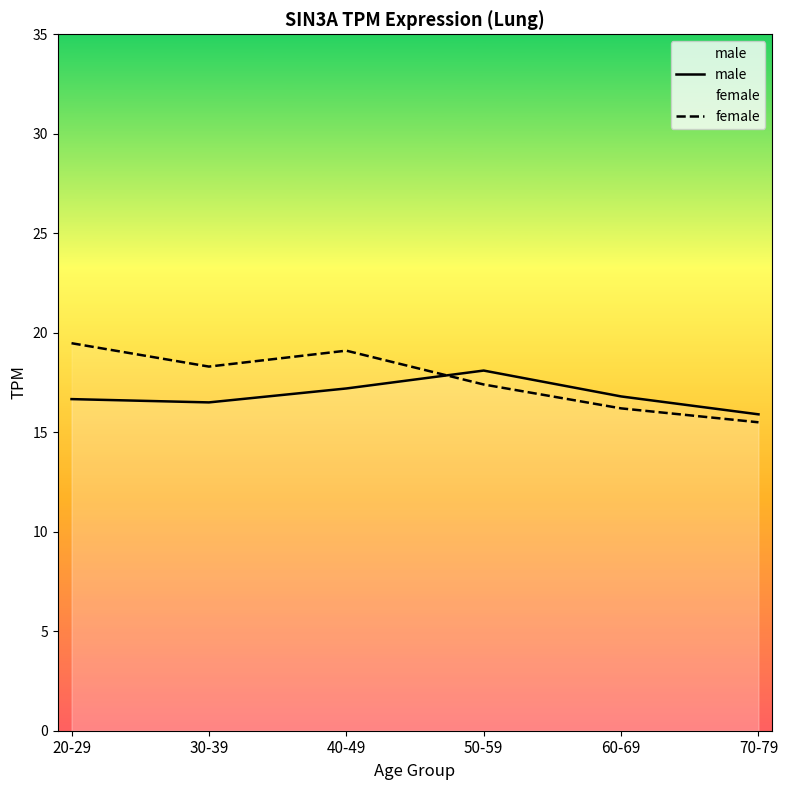

At which category does male reach its first local peak?

50-59